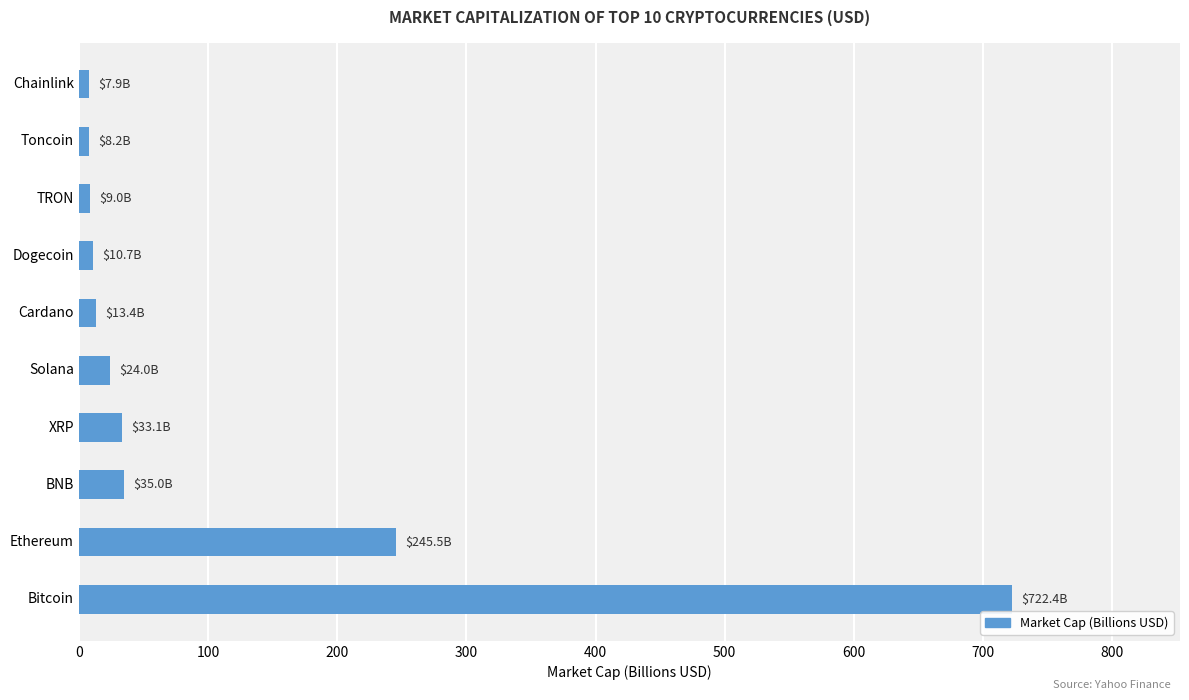

What is the maximum value shown in the chart?

722.4